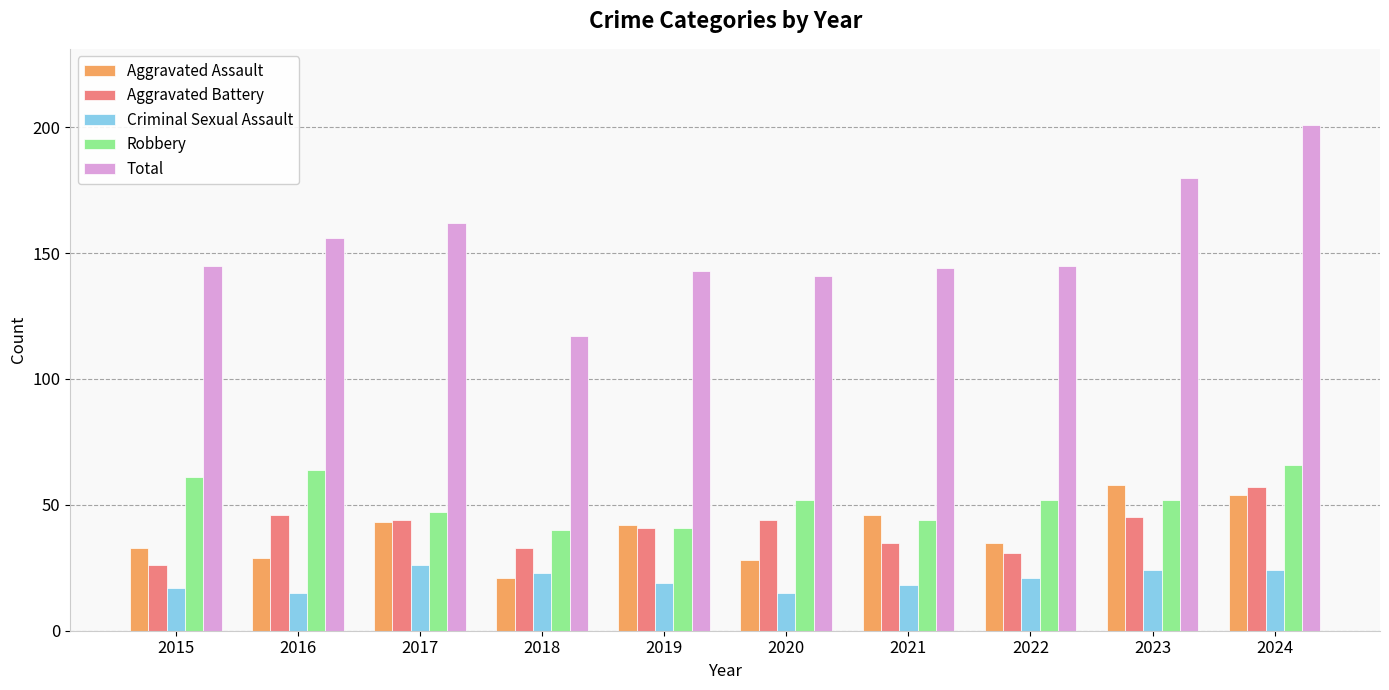

How many bars are there in total?

50